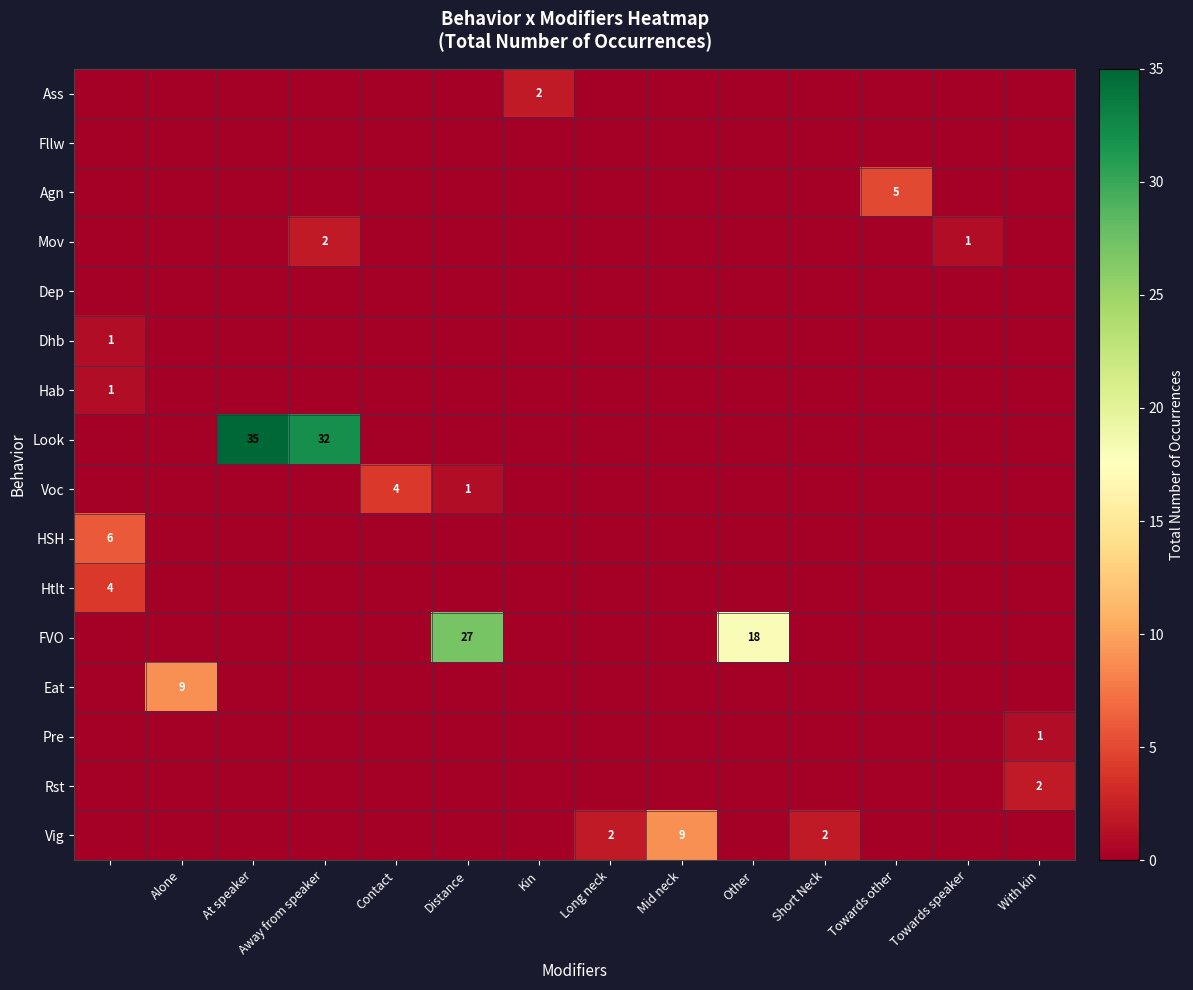

What is the difference between the highest and lowest values at Long neck?

2